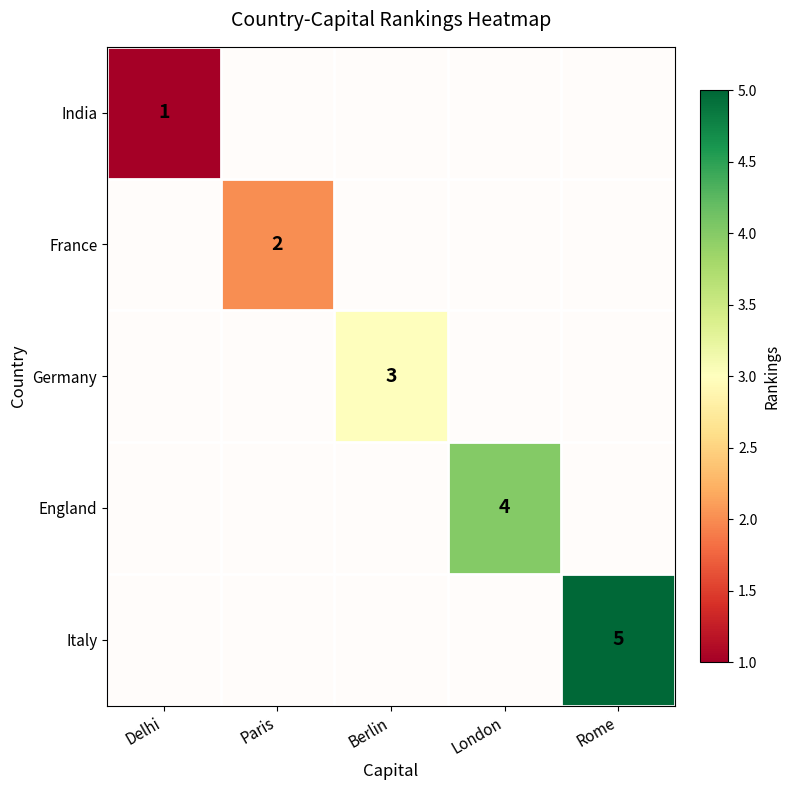

At which label does Italy reach its minimum?

Delhi